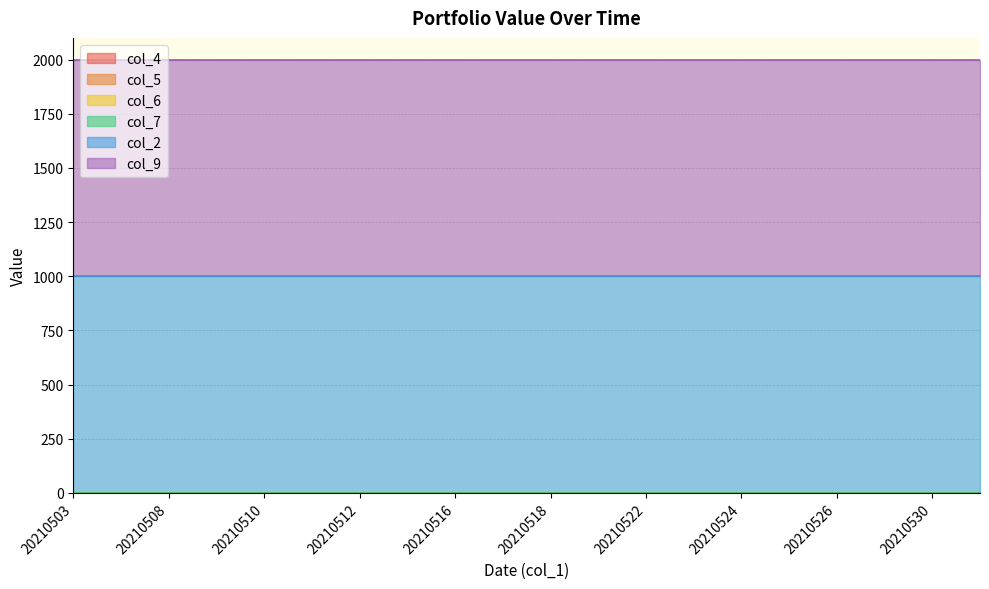

Count the number of data series in this chart.

6